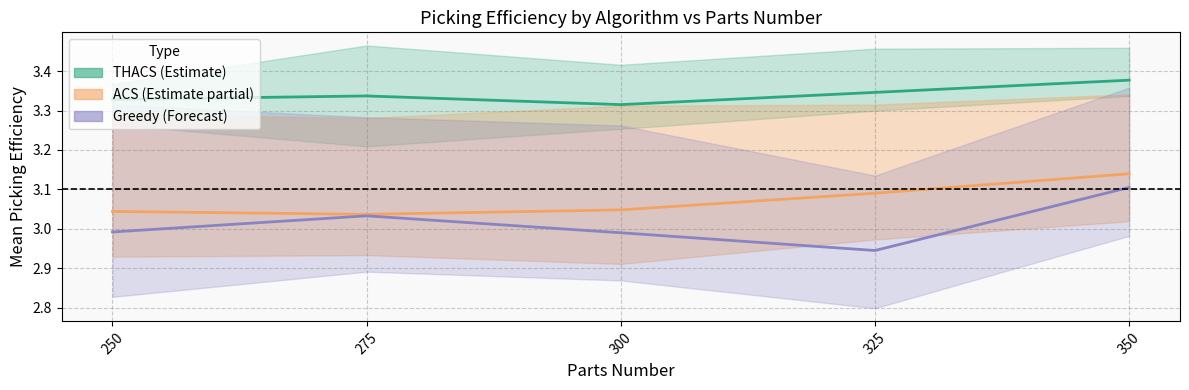

True or false: THACS mean and Greedy mean cross at least once.

False